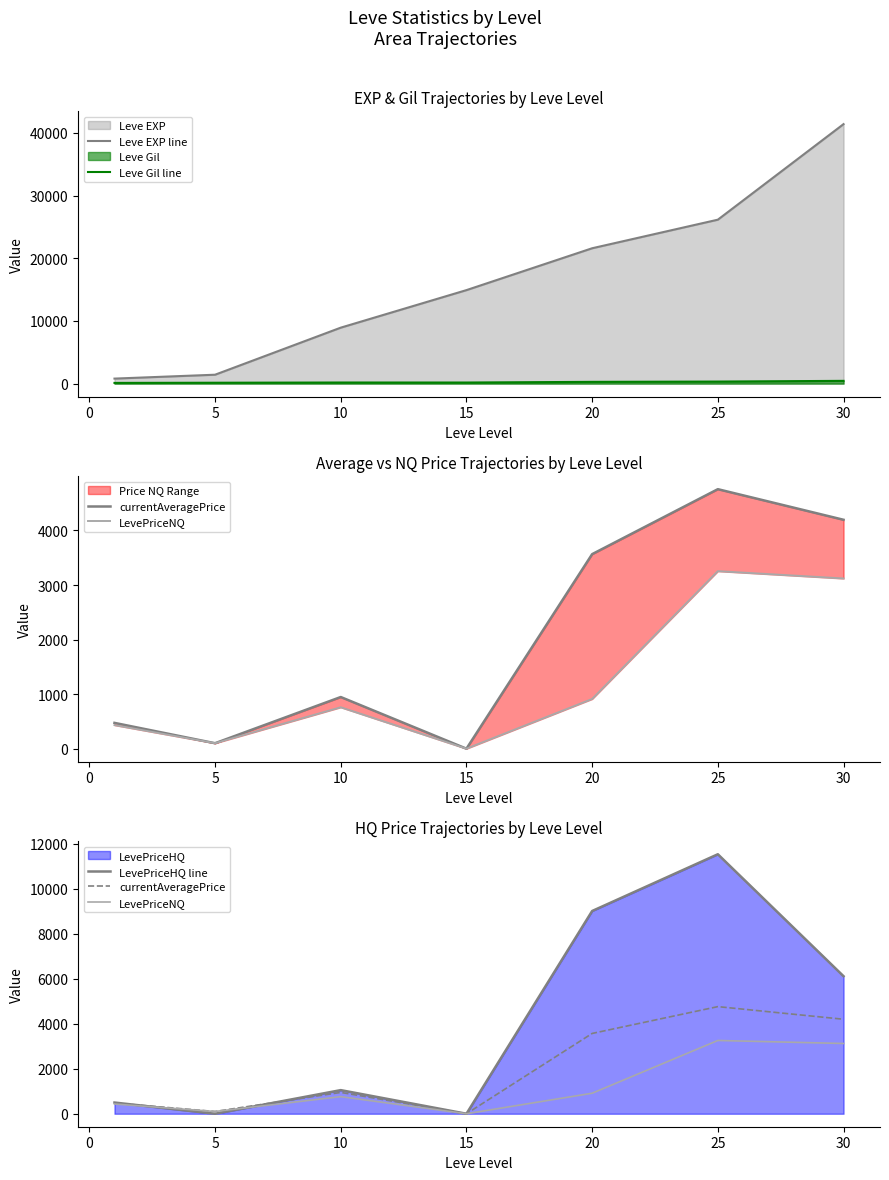

What is the maximum value for Leve Gil line?

440